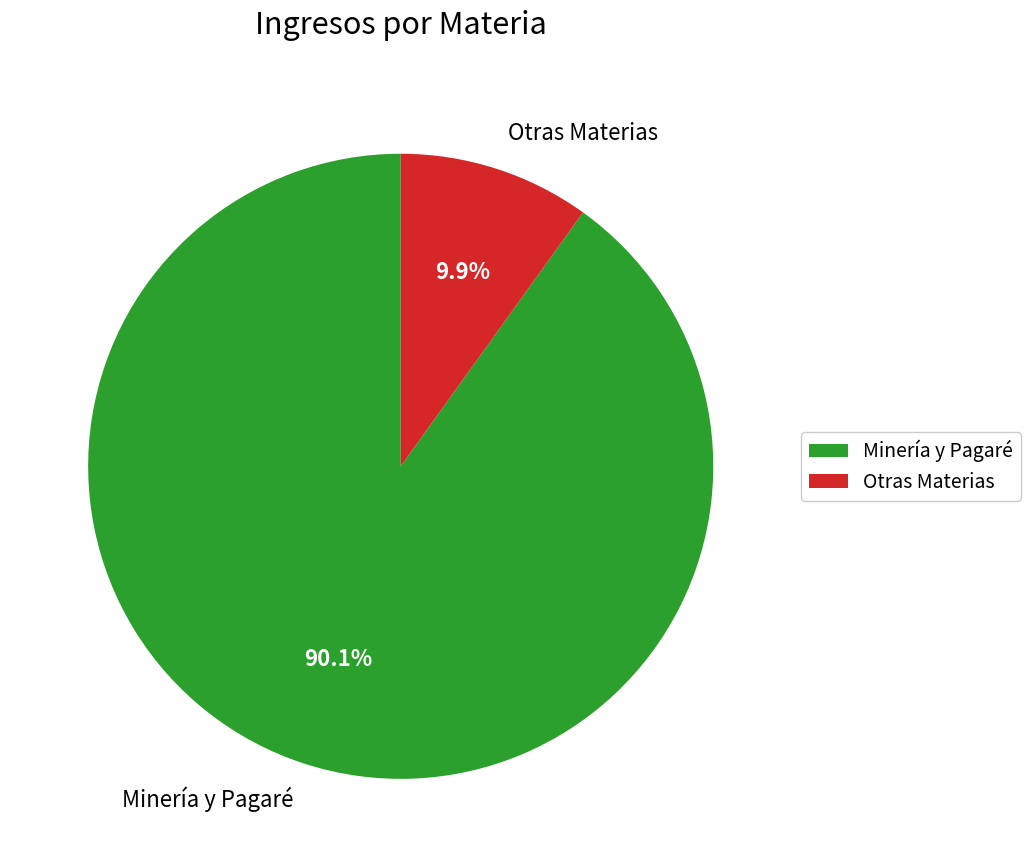

How many slices are in this pie chart?

2